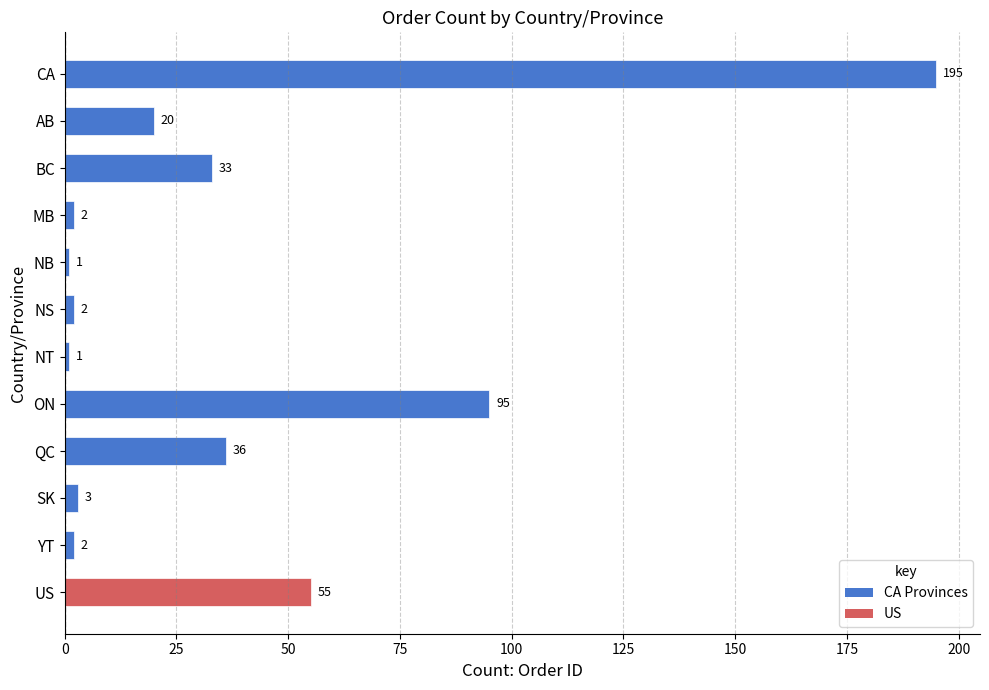

Reading top to bottom, transcribe all the data shown in this chart.

195	20	33	2	1	2	1	95	36	3	2	55